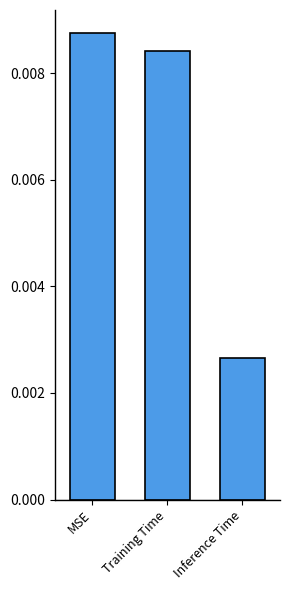

How many values are between 0 and 1?

3